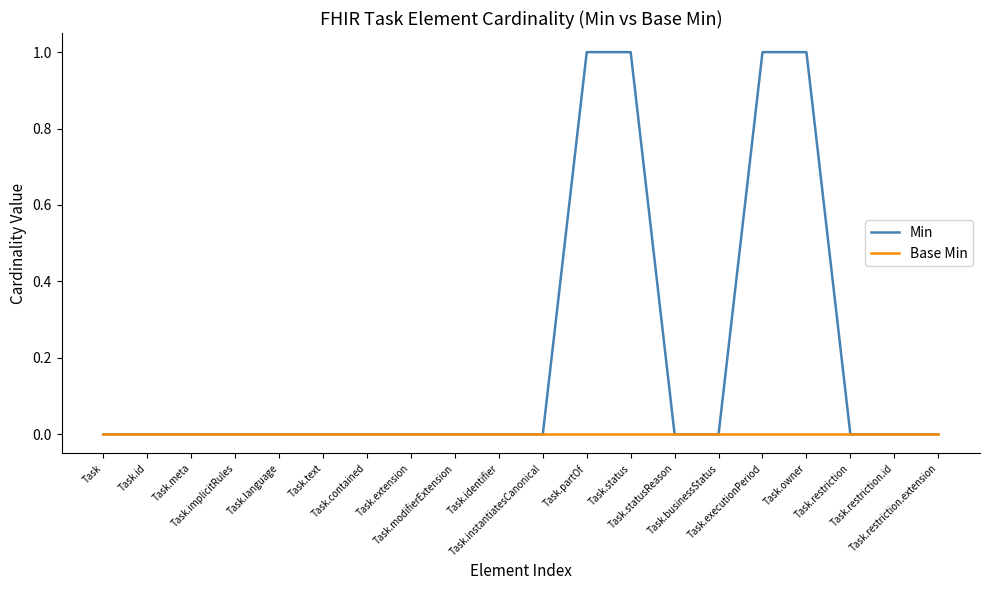

True or false: Min has a value of 2 at Task.status.

False